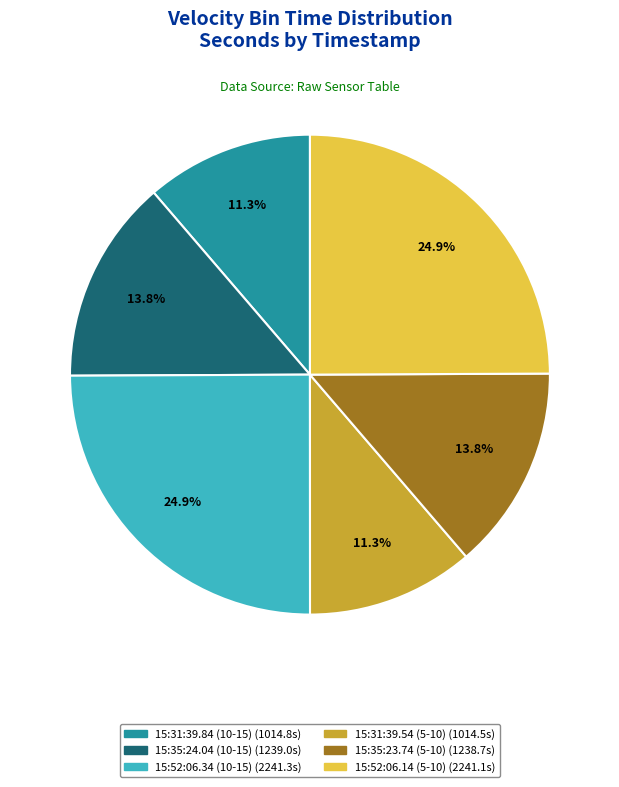

Is there any slice that represents more than half of the pie?

No